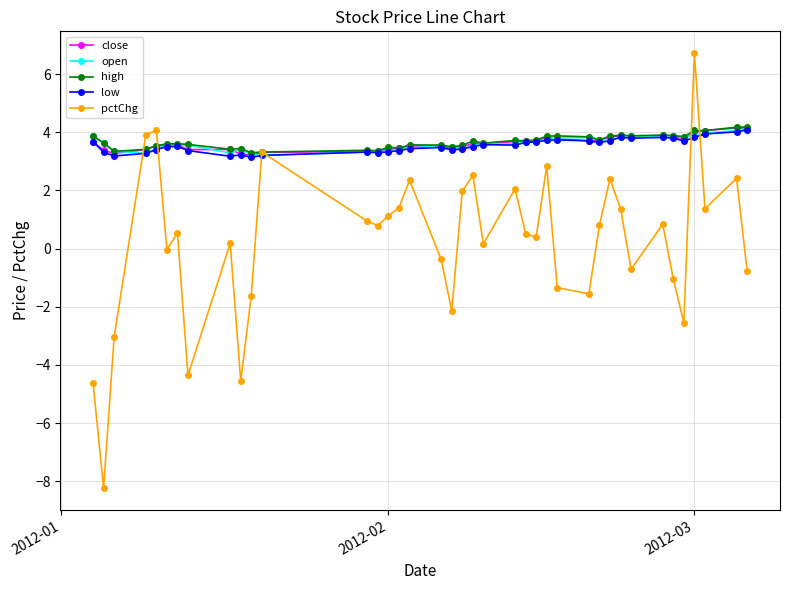

What is the value of the open point at the 14th from the left?

3.3